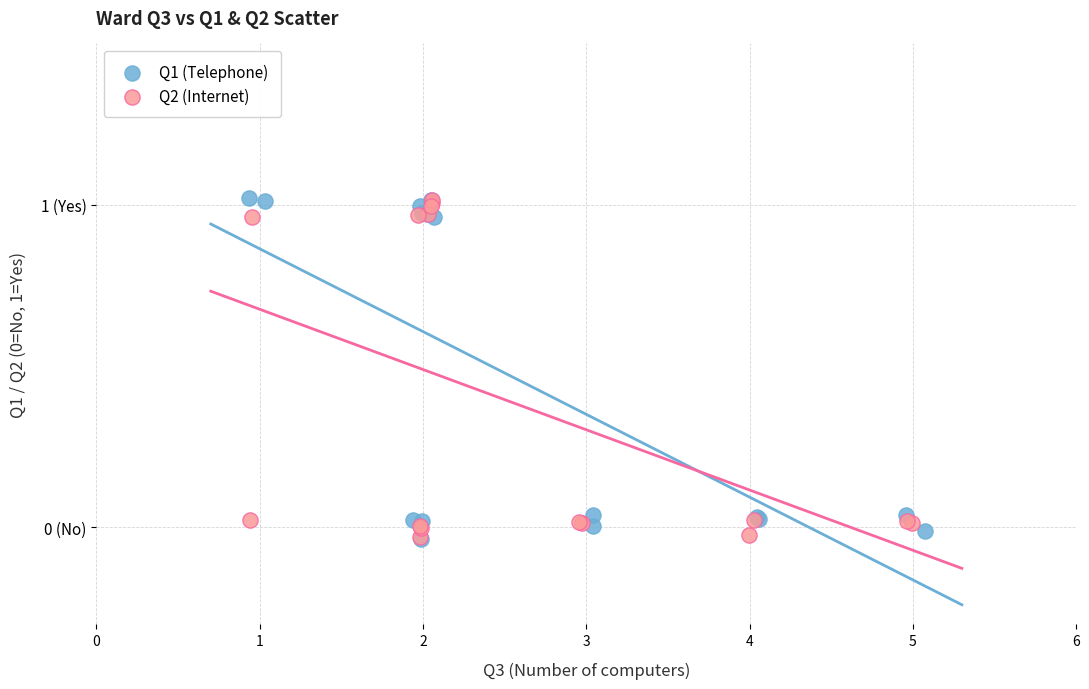

What are all the series names shown in the legend?

Q1 (Telephone), Q2 (Internet)